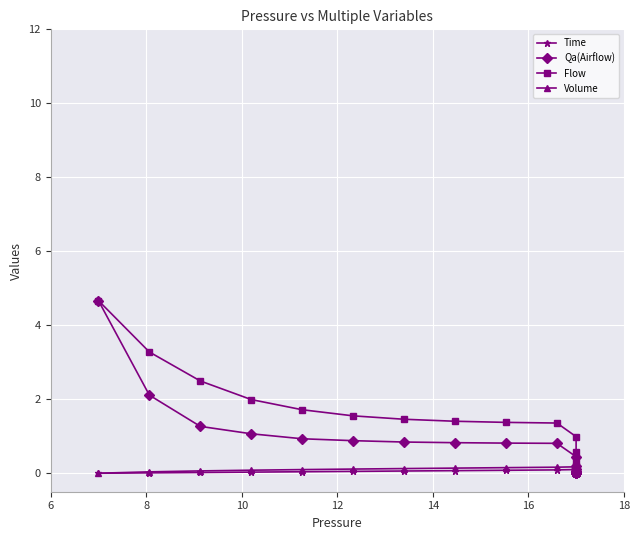

True or false: Time and Volume cross at least once.

True